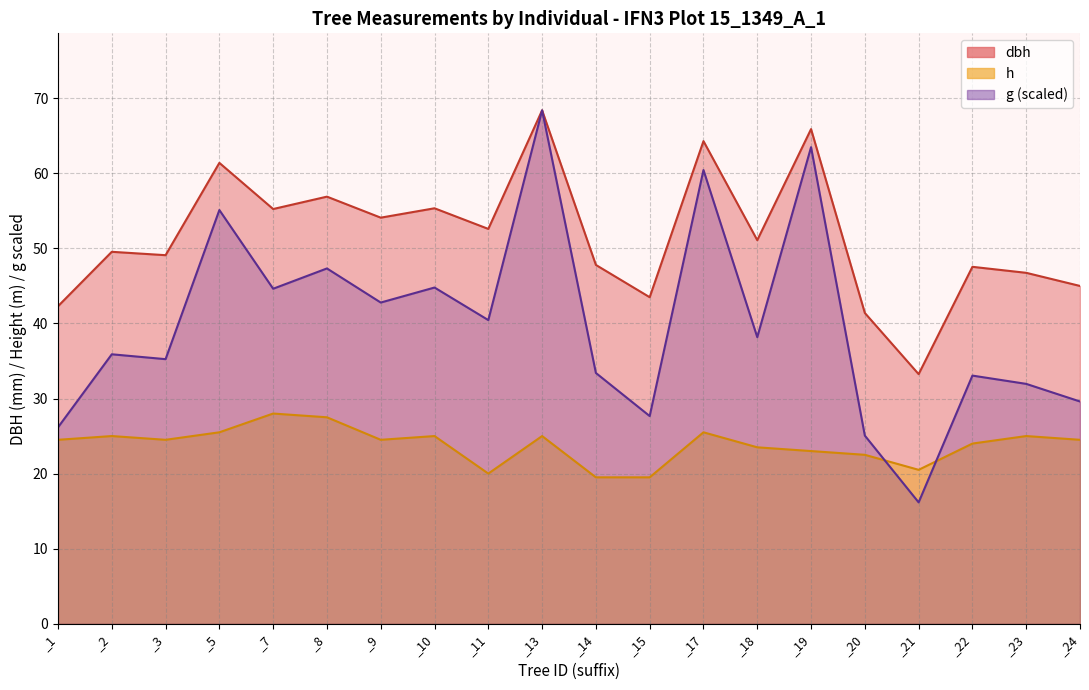

List the series in order of their overall mean, highest first.

dbh, g, h